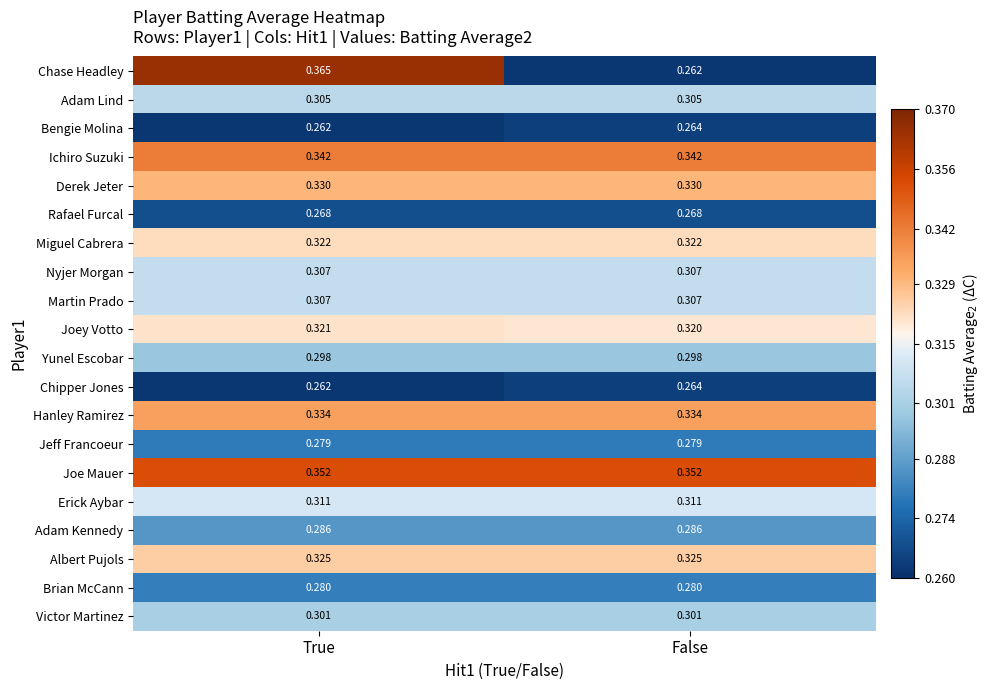

Where is Joey Votto nearest to the value 0?

False